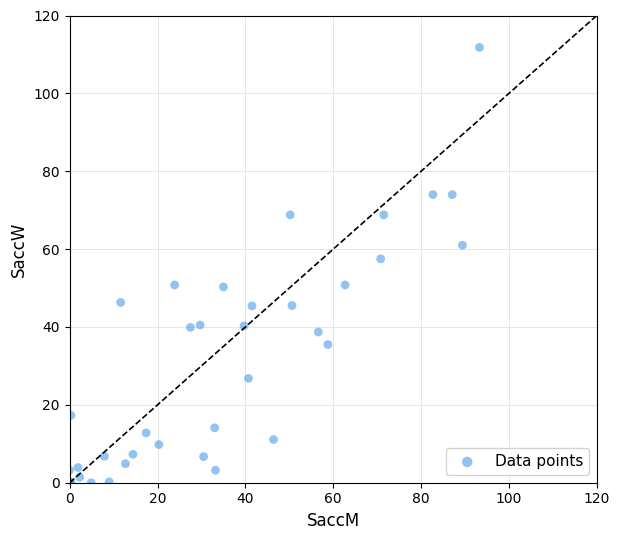

What Y value in the scatter plot is closest to 55?

57.5